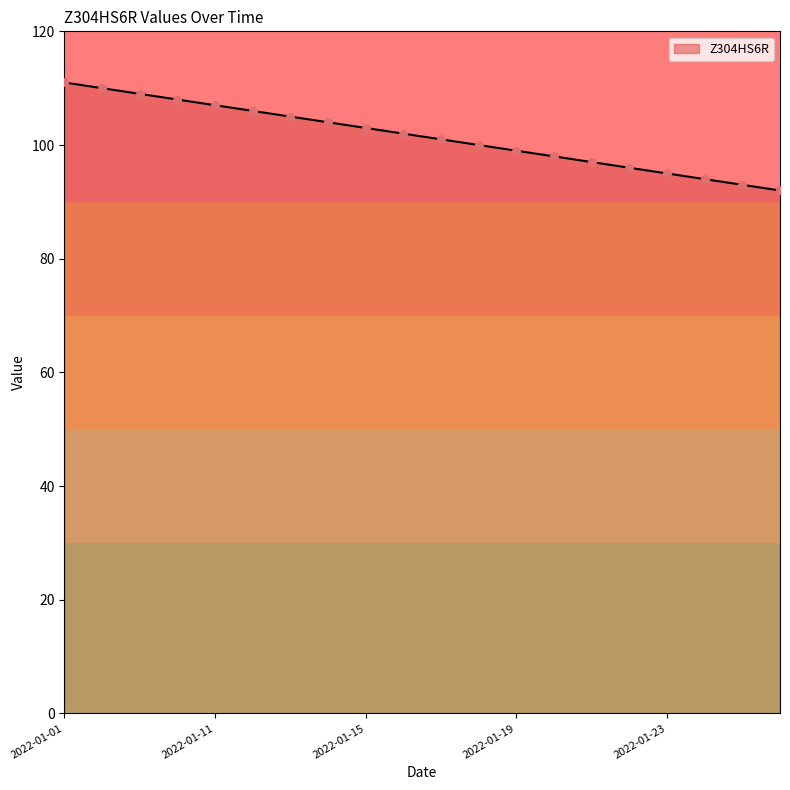

What is the maximum value shown in the chart?

111